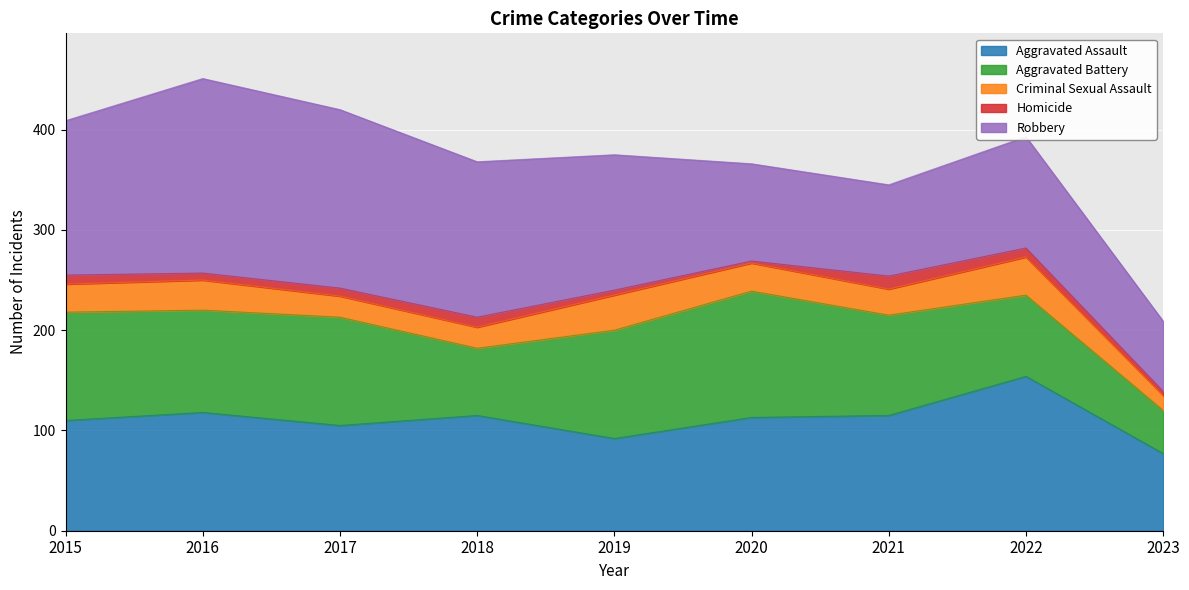

How many lines are shown in the chart?

5